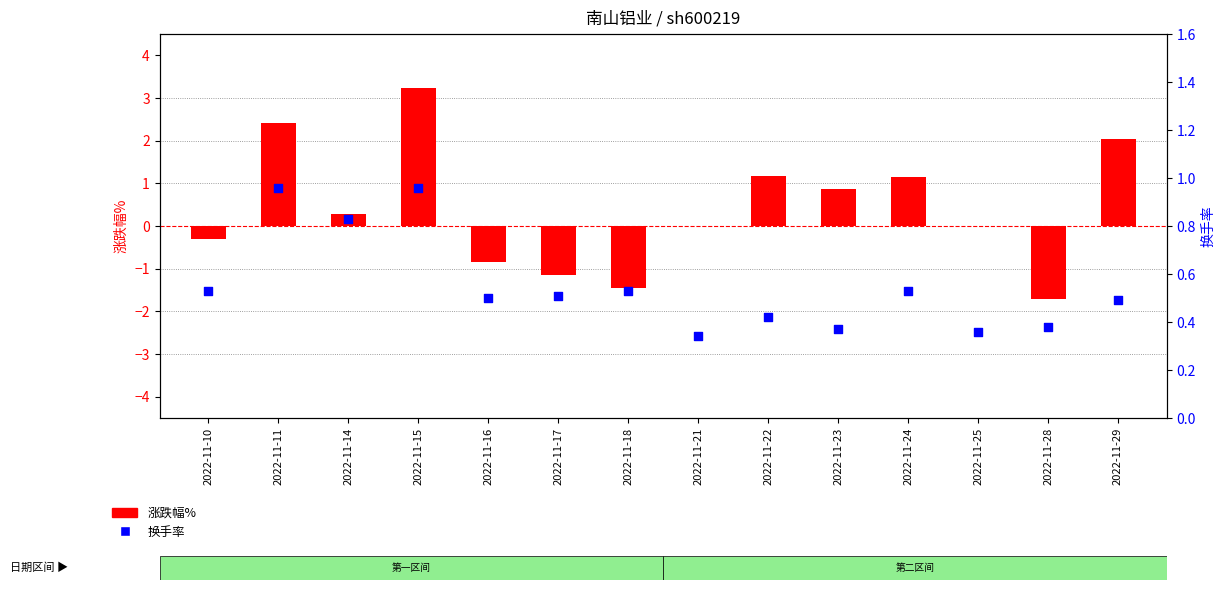

What are all the series names shown in the legend?

涨跌幅%, 换手率